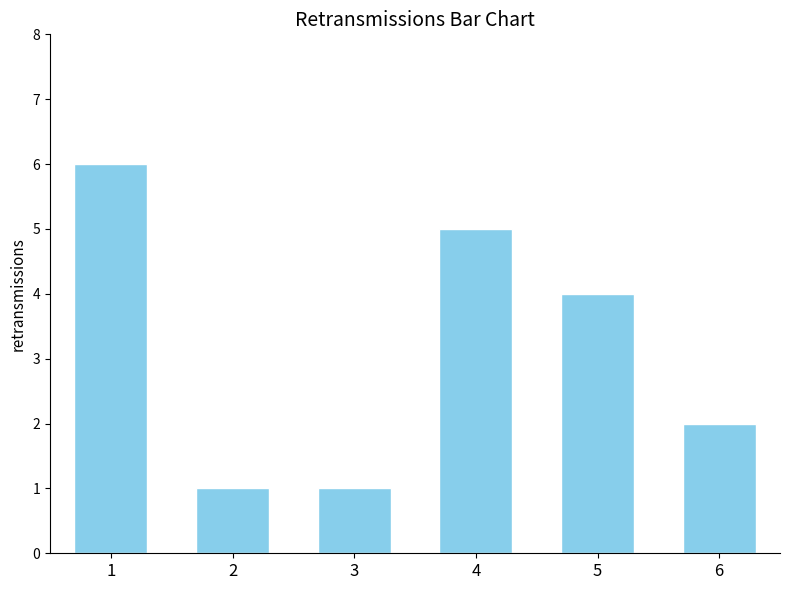

How many categories are shown in the chart?

6